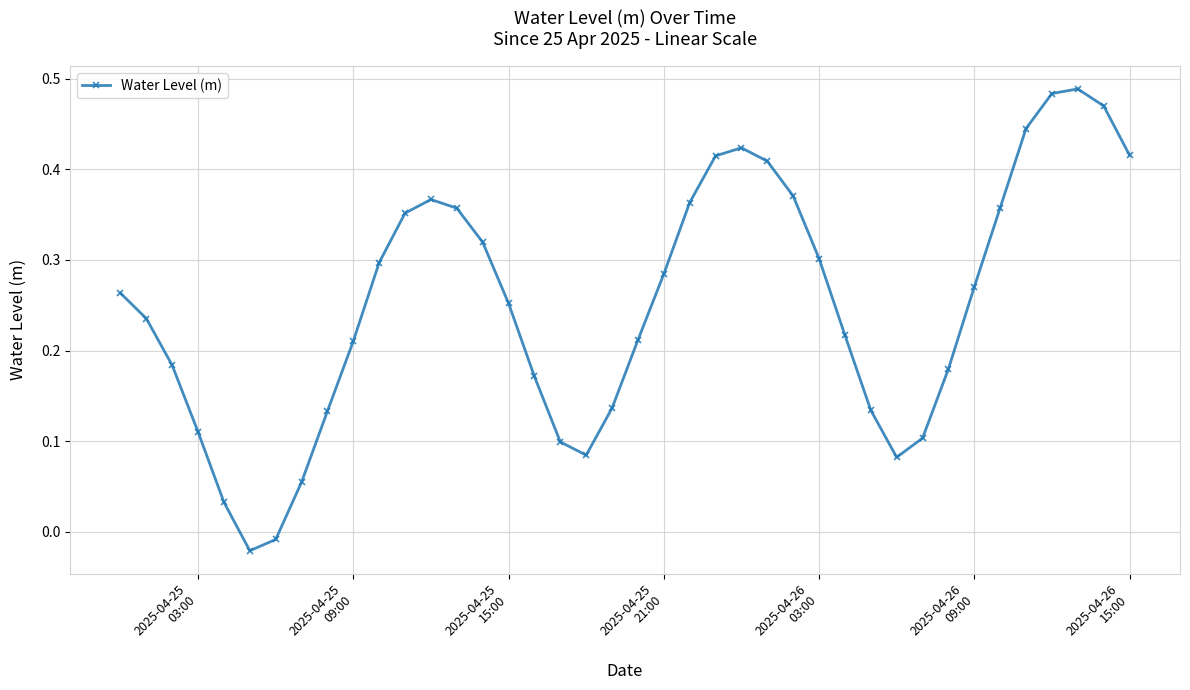

What is the sum of all values?

10.1